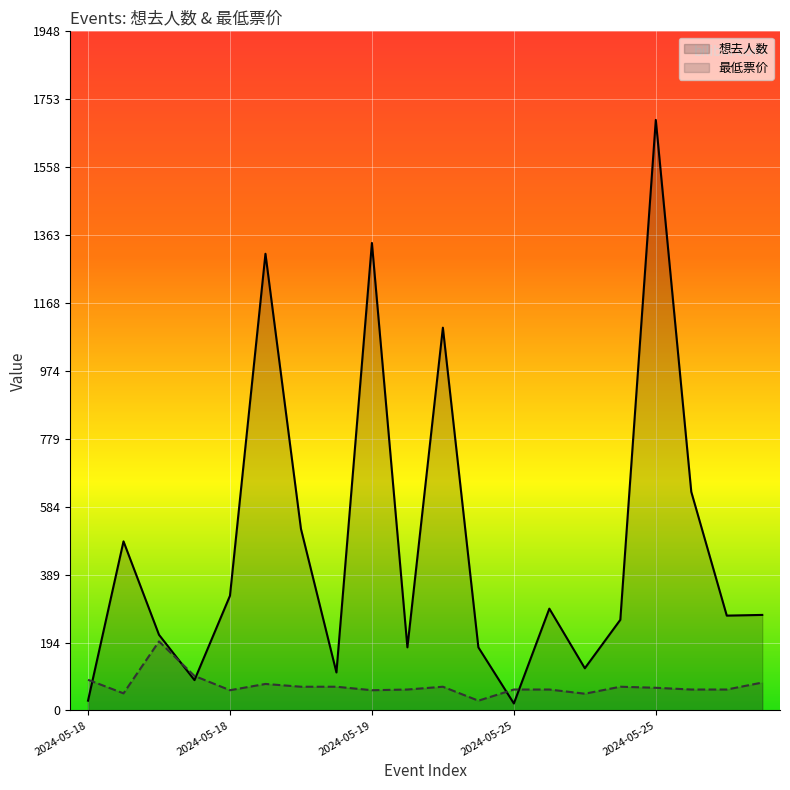

Rank the series by their average value, from highest to lowest.

想去人数, 最低票价